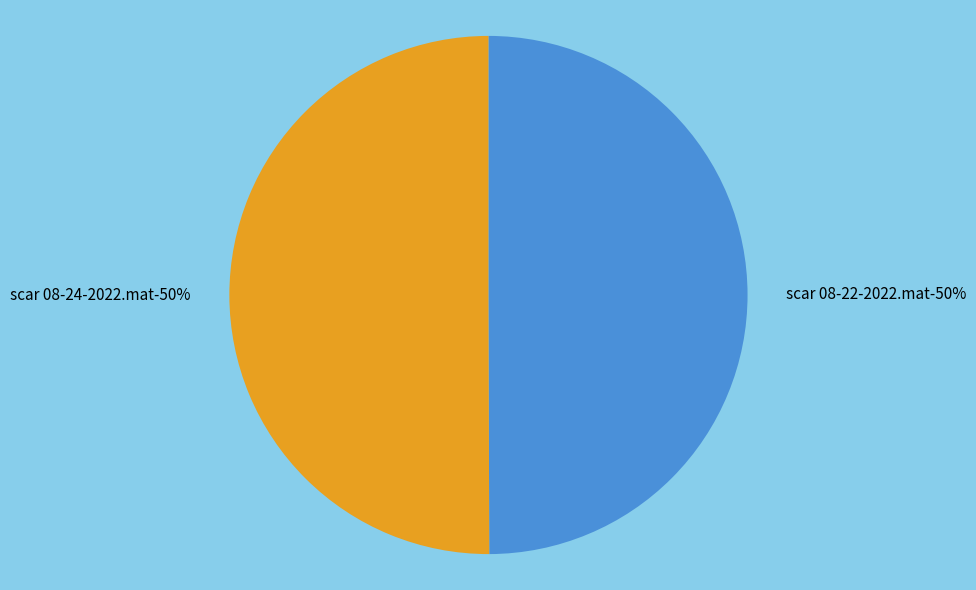

True or false: scar 08-24-2022.mat accounts for 36% of the total.

False